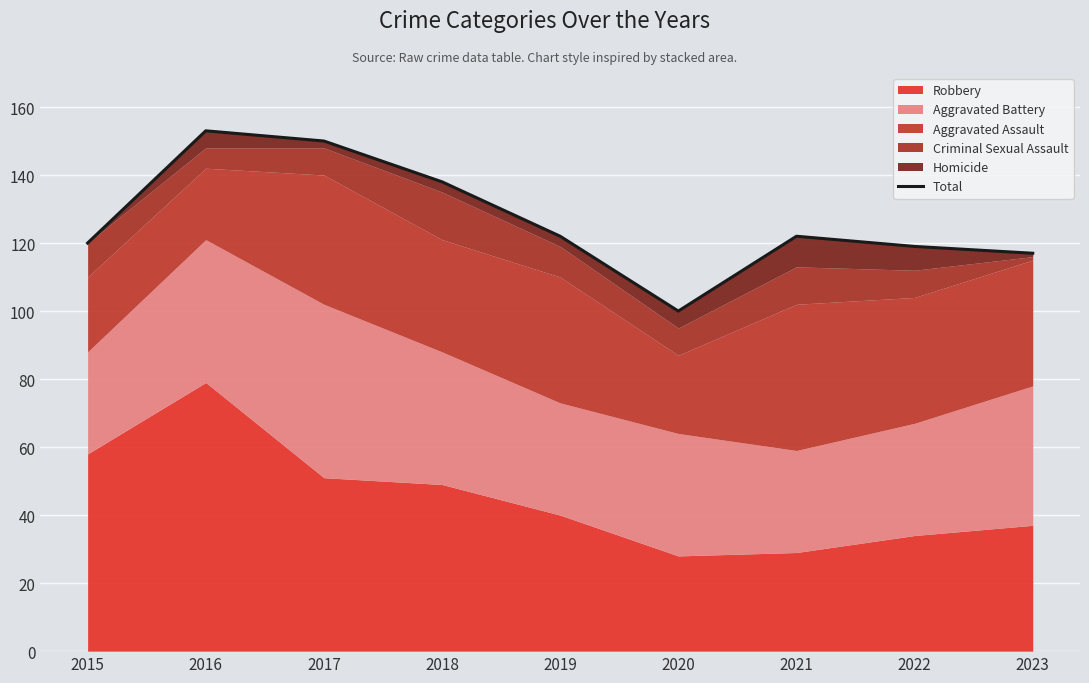

Which label corresponds to the smallest value in the chart?

2020